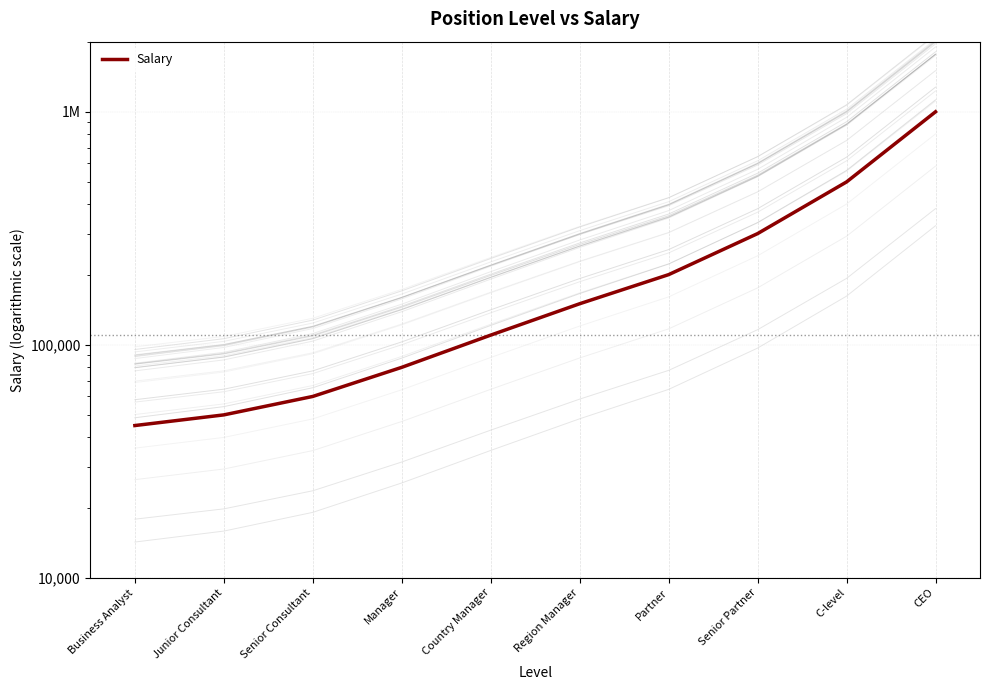

Is this an area chart (filled region under the line)?

No